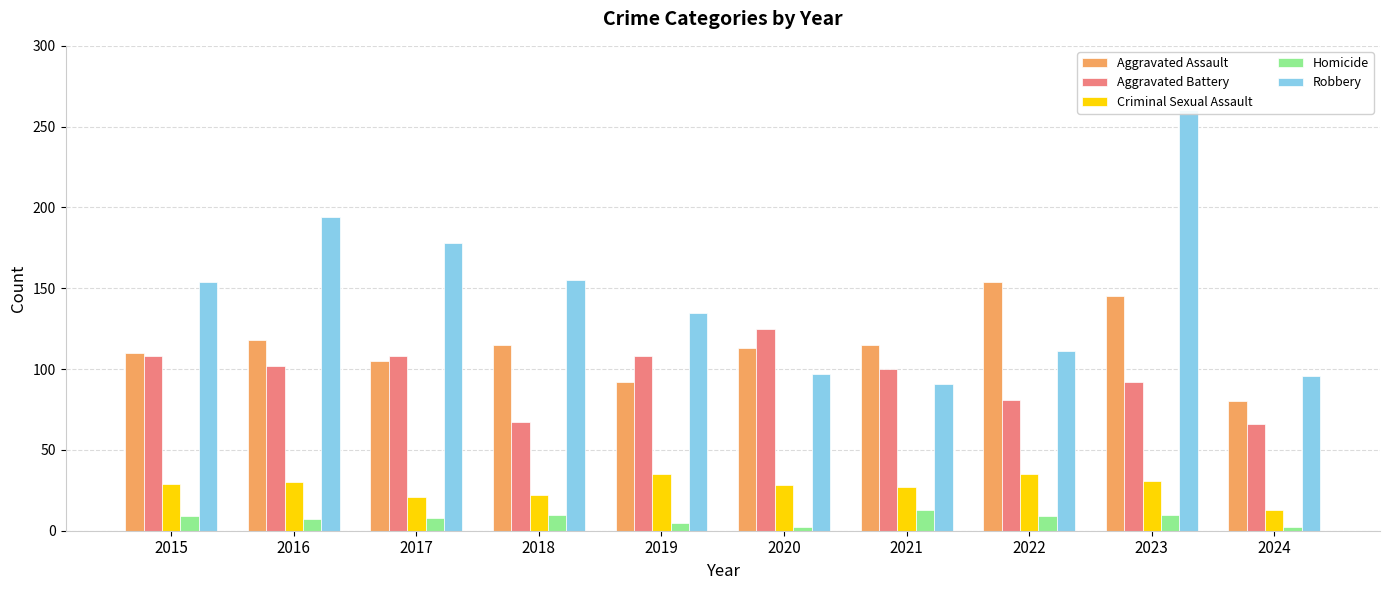

What is the value of the Aggravated Battery bar at the 5th from the left?

108